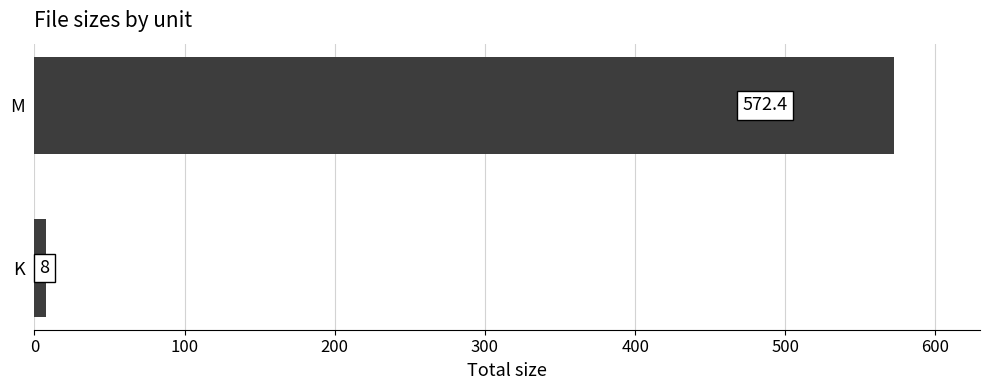

At which category does the chart reach its peak across all series?

M